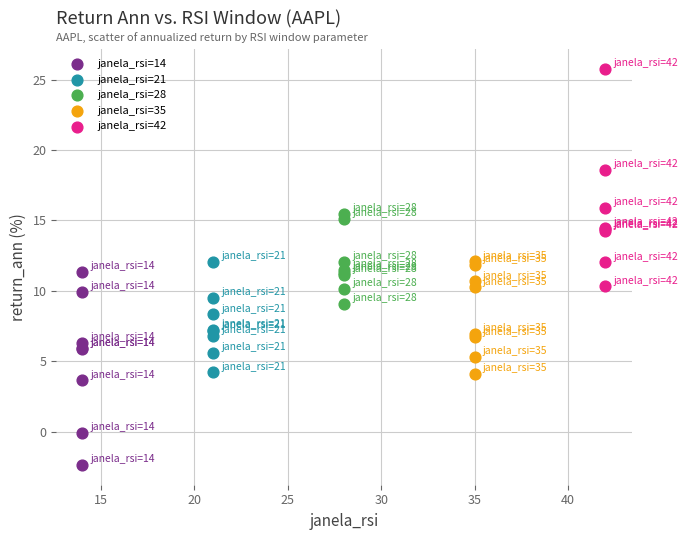

Which series has the largest Y range (max minus min)?

janela_rsi=42